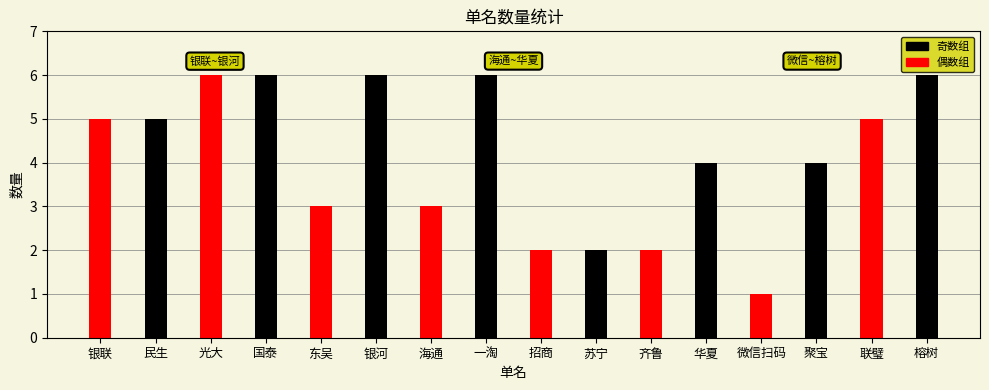

What is the label of the 6th bar from the left?

银河